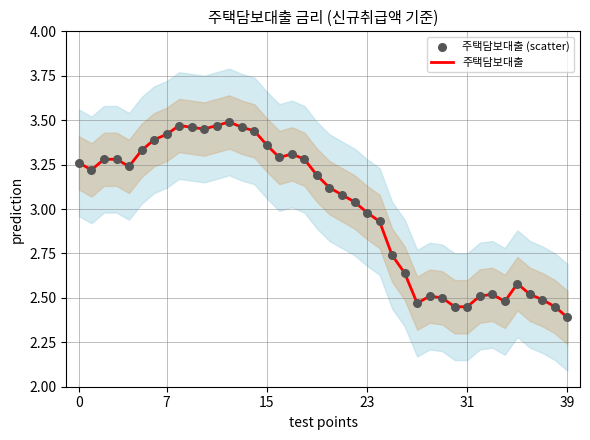

At how many categories does at least one series exceed 2?

40